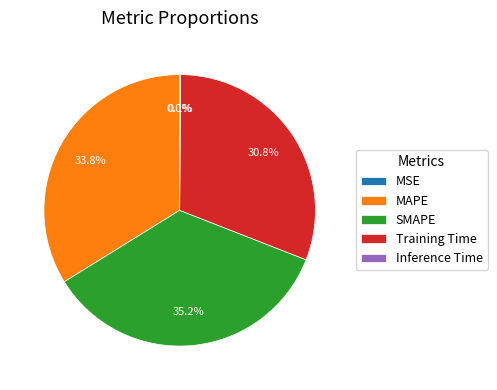

What is the largest slice in the pie chart?

SMAPE